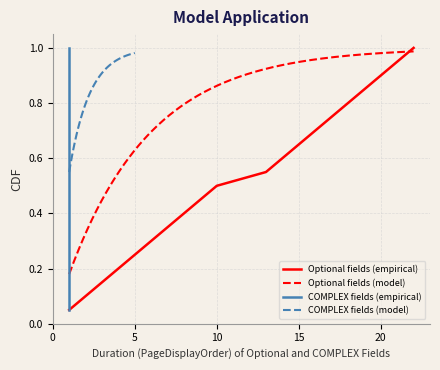

What is the difference between the maximum and minimum values in the PageDisplayOrder (empirical, solid) series?

0.9